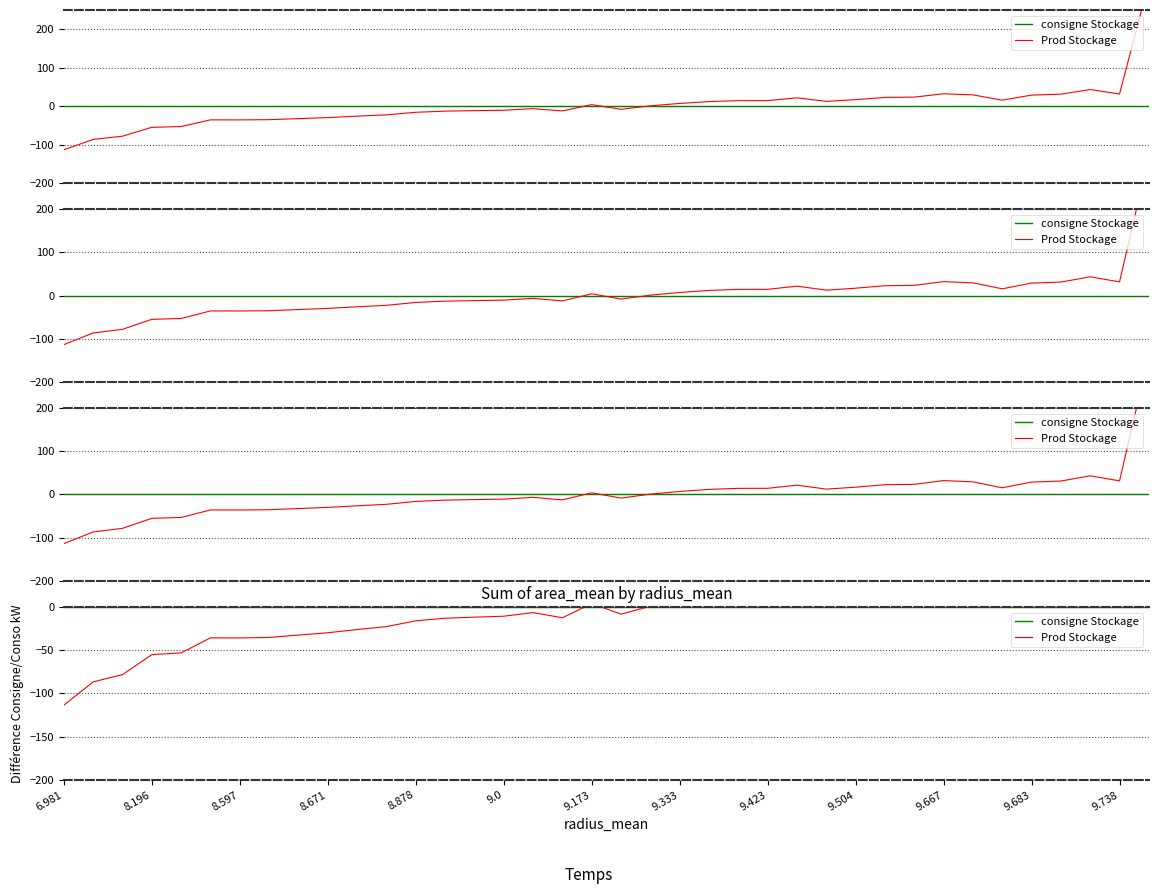

What is the difference between the highest and lowest values at 28?

22.6